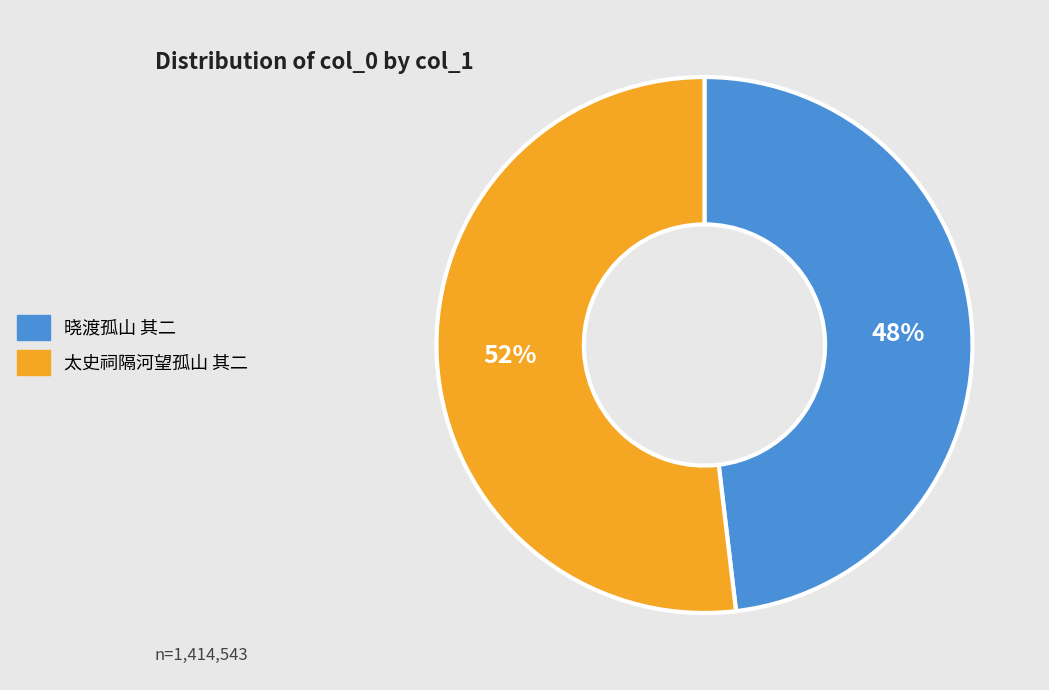

Is it true that 晓渡孤山 其二 is 62% of the pie?

False